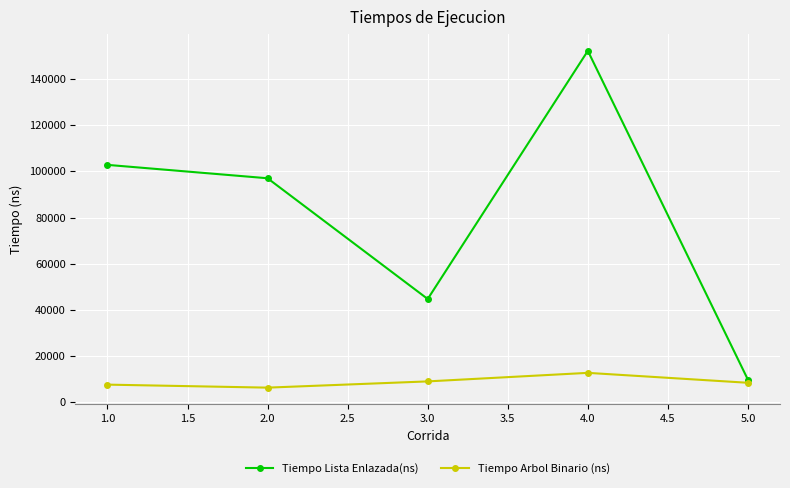

What is the maximum value shown in the chart?

152200